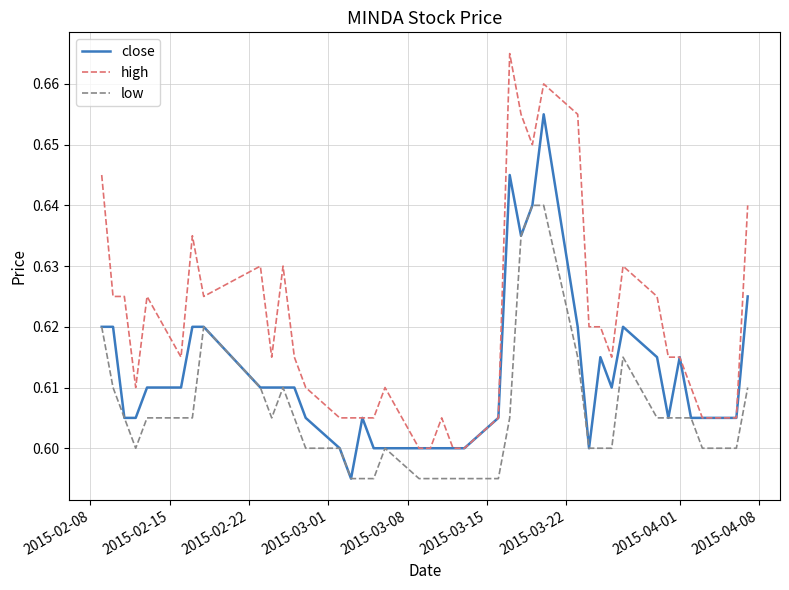

List the series in order of their overall mean, highest first.

high, close, low